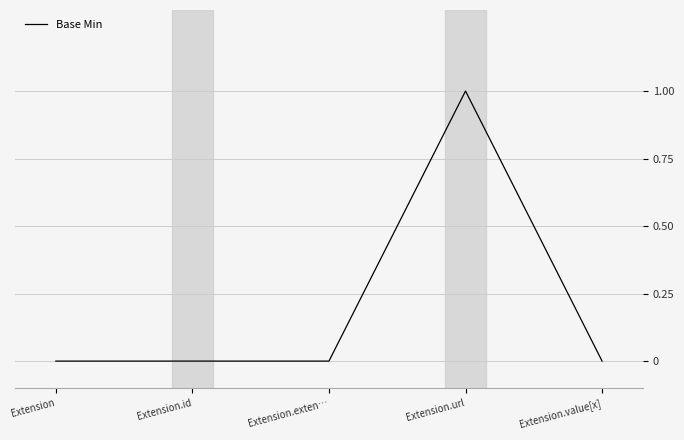

How many lines are shown in the chart?

1